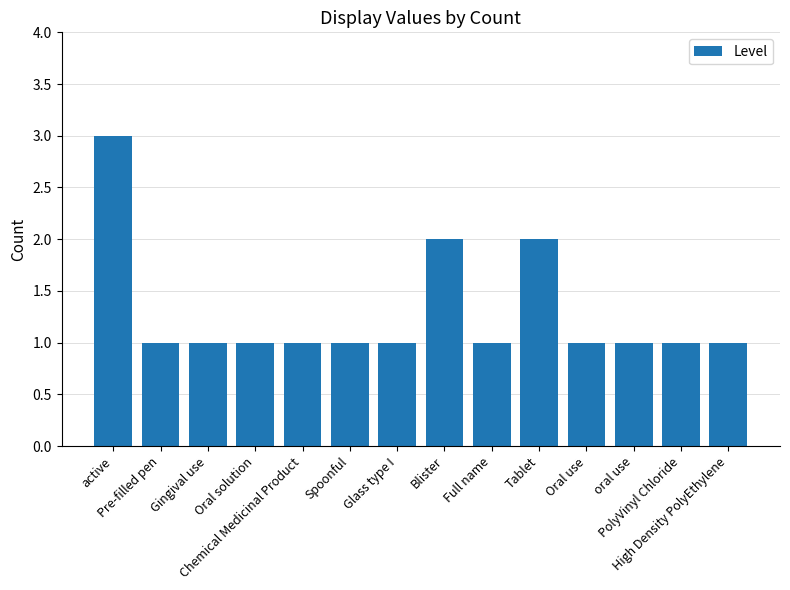

Which has a higher value, Chemical Medicinal Product or active?

active